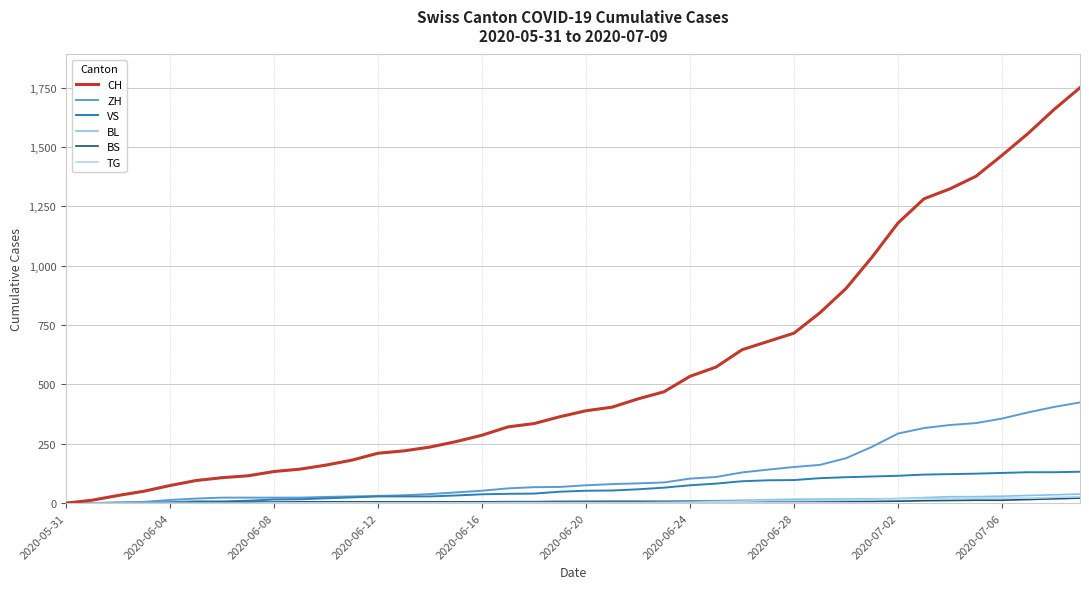

Which series has the largest range (max minus min)?

CH